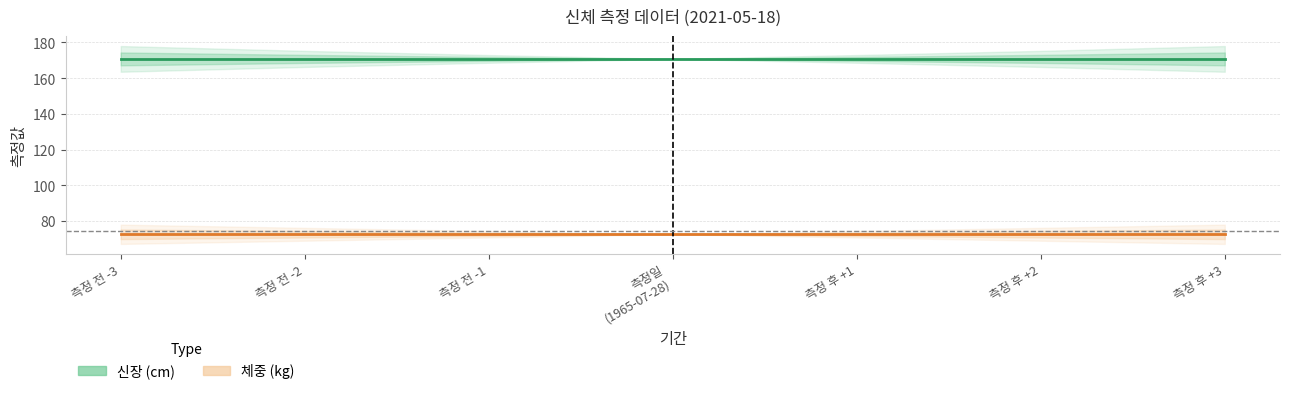

True or false: 신장 (cm) and 체중 (kg) intersect in this chart.

False